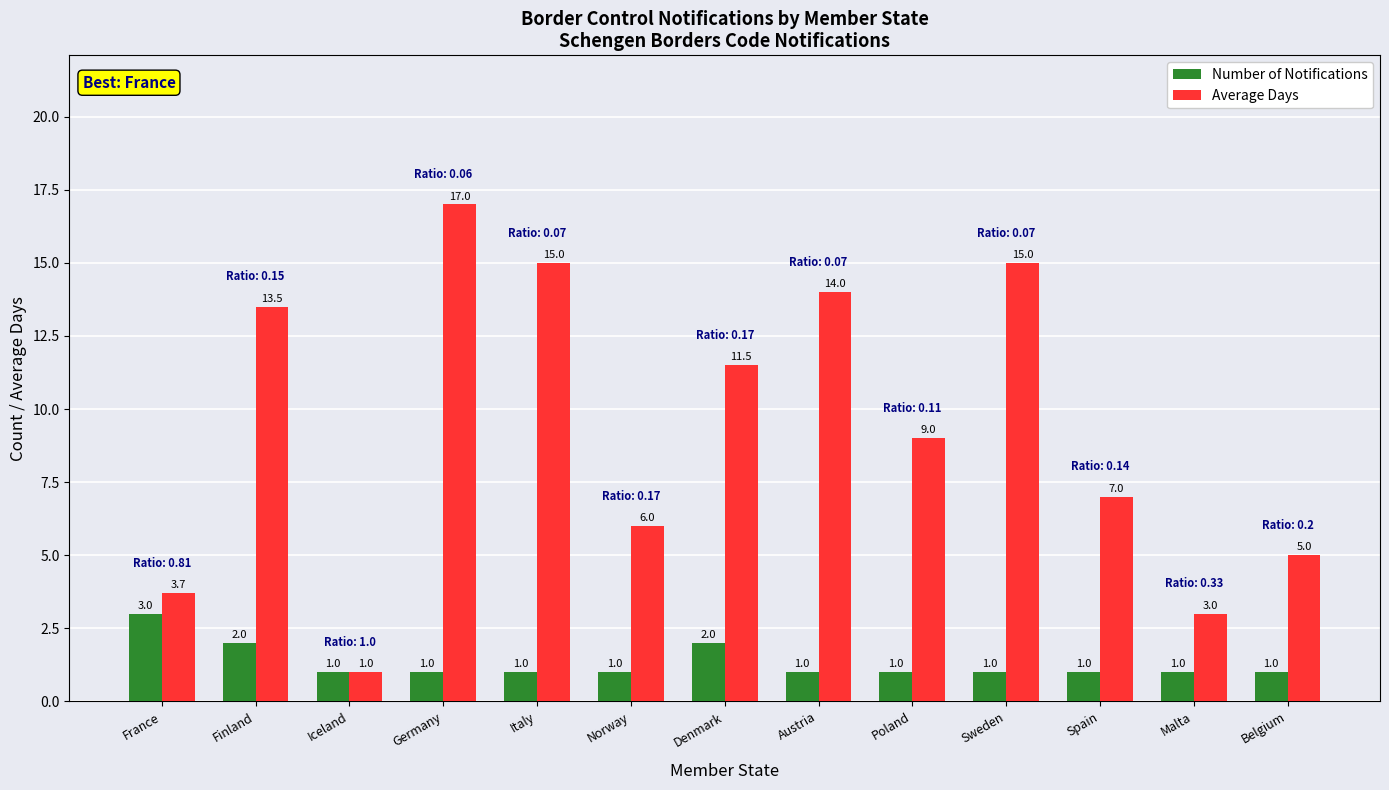

What is the difference between the Average Days values at Denmark and Sweden?

3.5